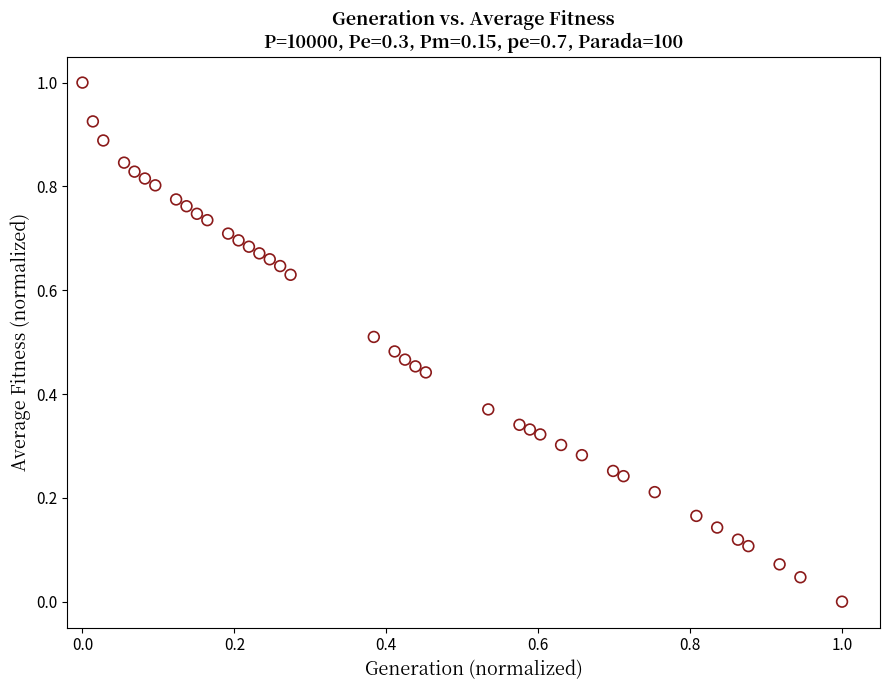

What is the range of X values (max minus min)?

1.0